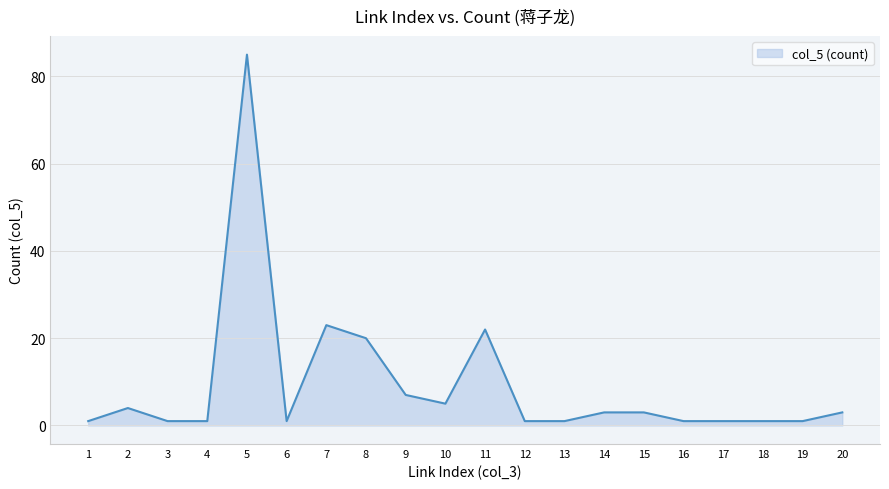

What value does the data have at 2, to the nearest 5?

5